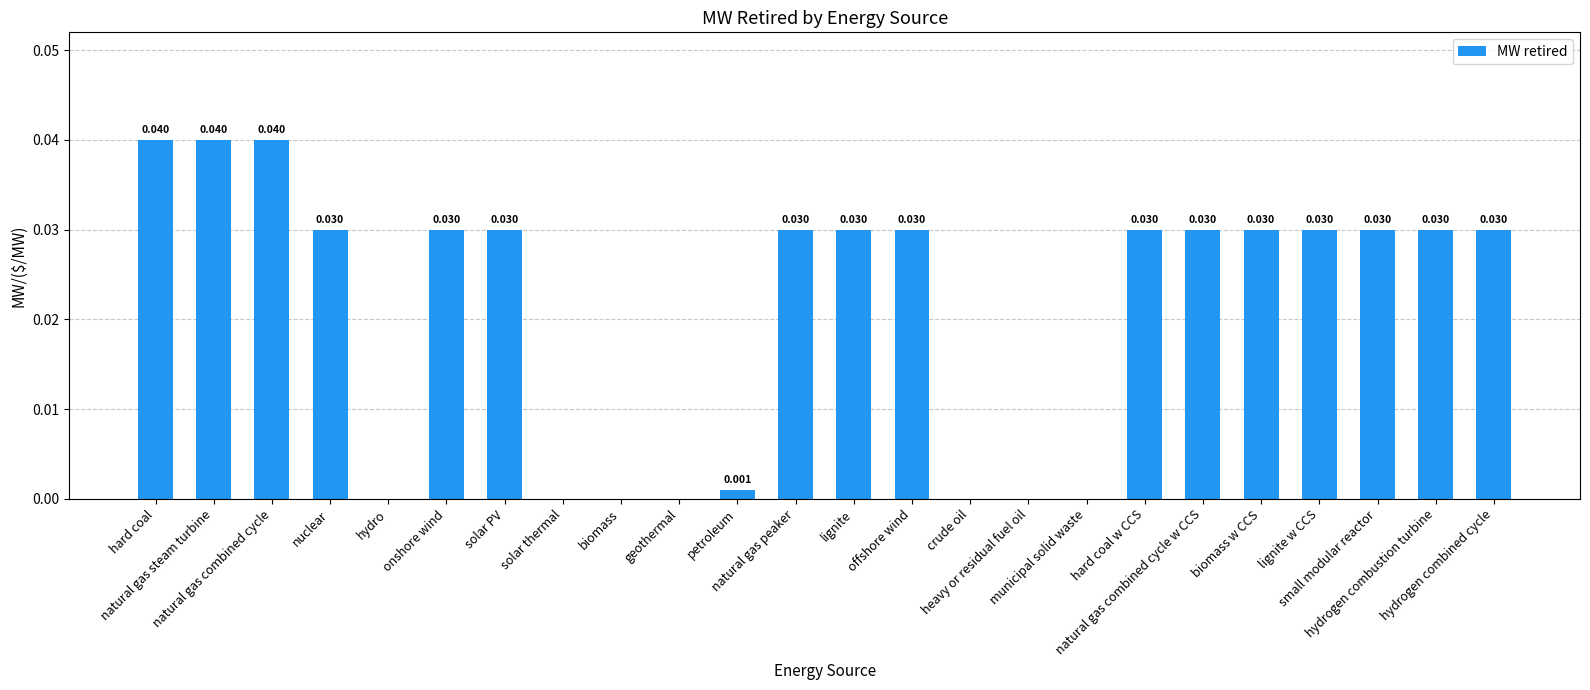

Are the bars horizontal?

No